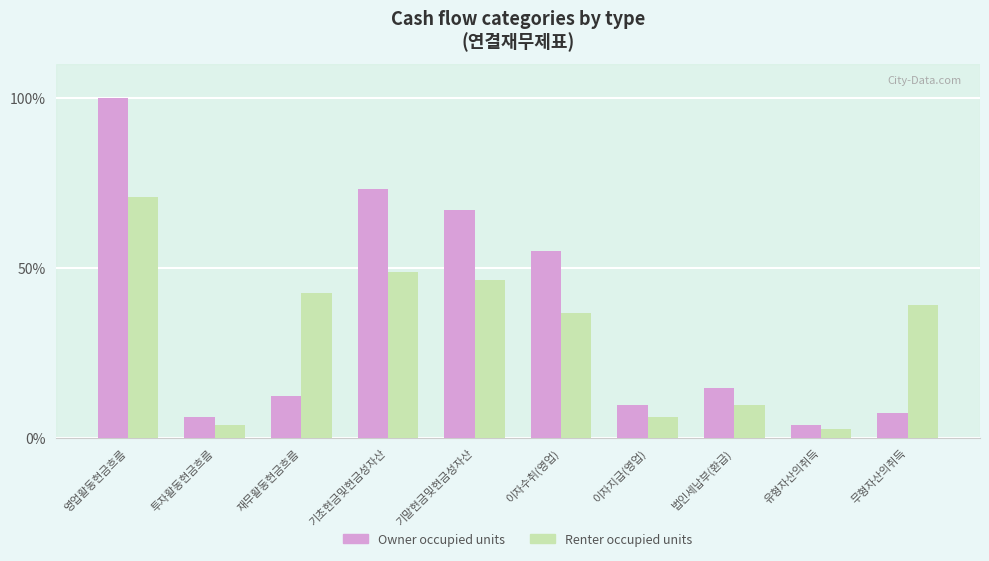

Reading left to right, transcribe all the data shown in this chart.

Owner occupied units: 영업활동현금흐름=100.0	투자활동현금흐름=6.1	재무활동현금흐름=12.2	기초현금및현금성자산=73.2	기말현금및현금성자산=67.1	이자수취(영업)=54.9	이자지급(영업)=9.8	법인세납부(환급)=14.6	유형자산의취득=3.7	무형자산의취득=7.3
Renter occupied units: 영업활동현금흐름=70.7	투자활동현금흐름=3.7	재무활동현금흐름=42.7	기초현금및현금성자산=48.8	기말현금및현금성자산=46.3	이자수취(영업)=36.6	이자지급(영업)=6.1	법인세납부(환급)=9.8	유형자산의취득=2.4	무형자산의취득=39.0